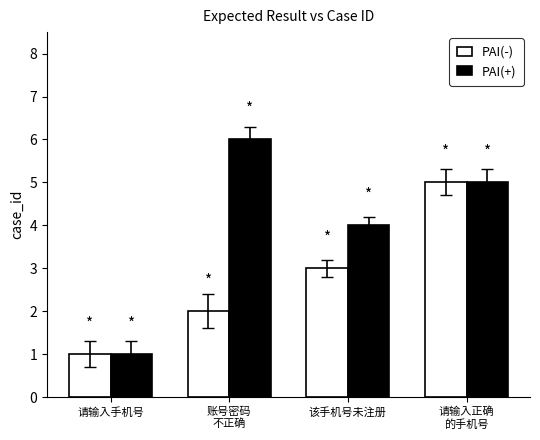

What is the difference between the highest and lowest values at 该手机号未注册?

1